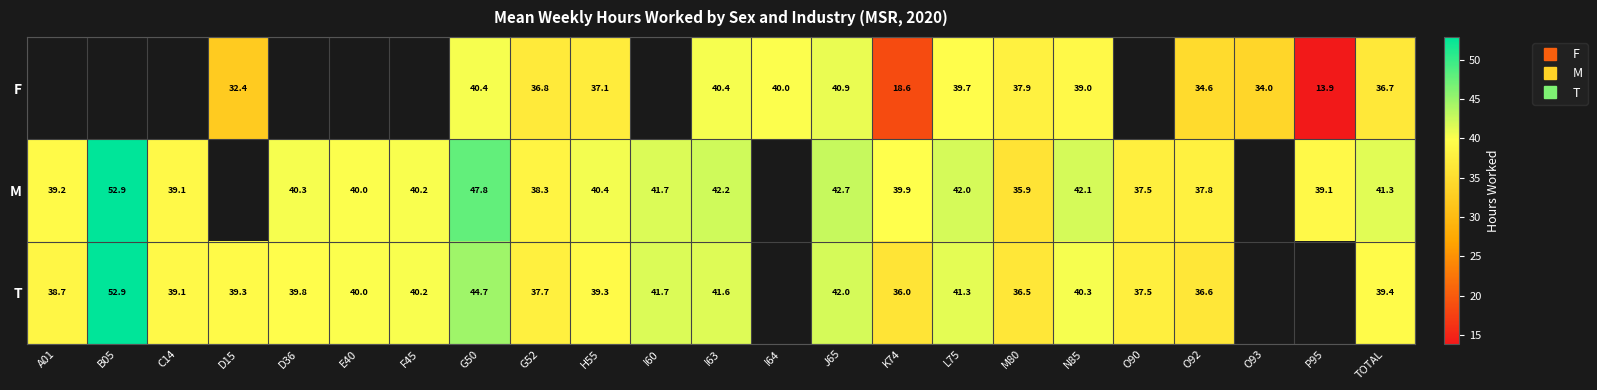

What is the spread (max minus min) of values at J65?

1.8